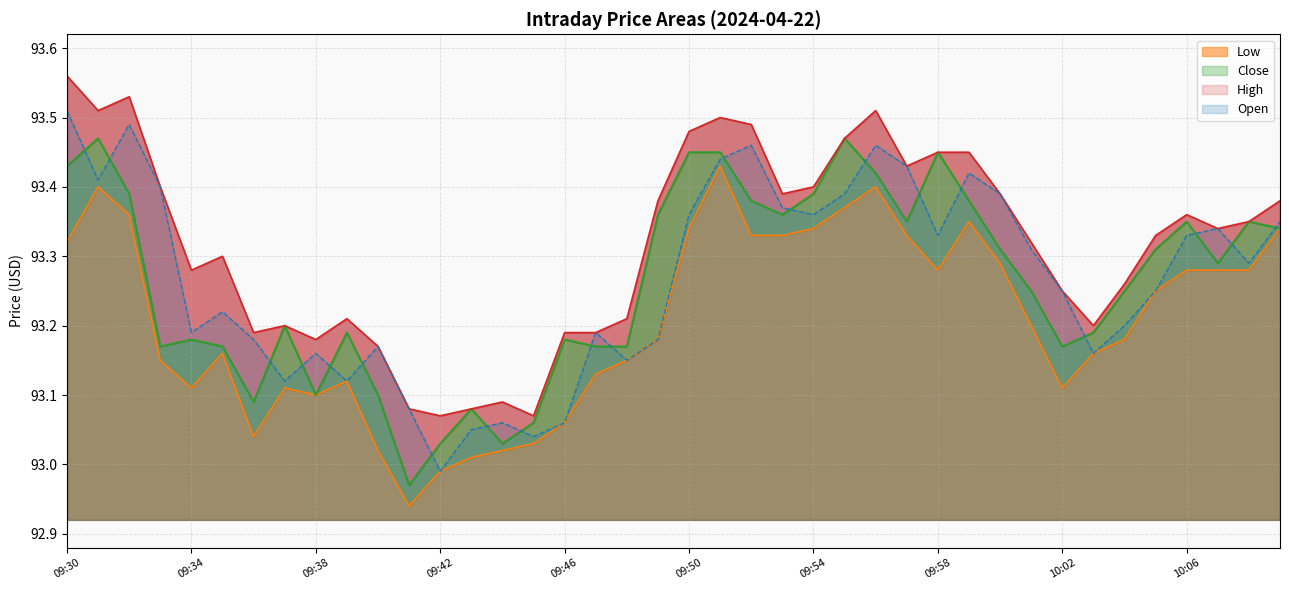

Reading right to left, transcribe all the data shown in this chart.

Low: 93.3	93.3	93.3	93.3	93.2	93.2	93.2	93.1	93.2	93.3	93.3	93.3	93.3	93.4	93.4	93.3	93.3	93.3	93.4	93.3	93.2	93.2	93.1	93.1	93.0	93.0	93.0	93.0	92.9	93.0	93.1	93.1	93.1	93.0	93.2	93.1	93.2	93.4	93.4	93.3
Close: 93.3	93.3	93.3	93.3	93.3	93.2	93.2	93.2	93.2	93.3	93.4	93.5	93.3	93.4	93.5	93.4	93.4	93.4	93.5	93.5	93.4	93.2	93.2	93.2	93.1	93.0	93.1	93.0	93.0	93.1	93.2	93.1	93.2	93.1	93.2	93.2	93.2	93.4	93.5	93.4
High: 93.4	93.3	93.3	93.4	93.3	93.3	93.2	93.2	93.3	93.4	93.5	93.5	93.4	93.5	93.5	93.4	93.4	93.5	93.5	93.5	93.4	93.2	93.2	93.2	93.1	93.1	93.1	93.1	93.1	93.2	93.2	93.2	93.2	93.2	93.3	93.3	93.4	93.5	93.5	93.6
Open: 93.3	93.3	93.3	93.3	93.2	93.2	93.2	93.2	93.3	93.4	93.4	93.3	93.4	93.5	93.4	93.4	93.4	93.5	93.4	93.4	93.2	93.2	93.2	93.1	93.0	93.1	93.0	93.0	93.1	93.2	93.1	93.2	93.1	93.2	93.2	93.2	93.4	93.5	93.4	93.5